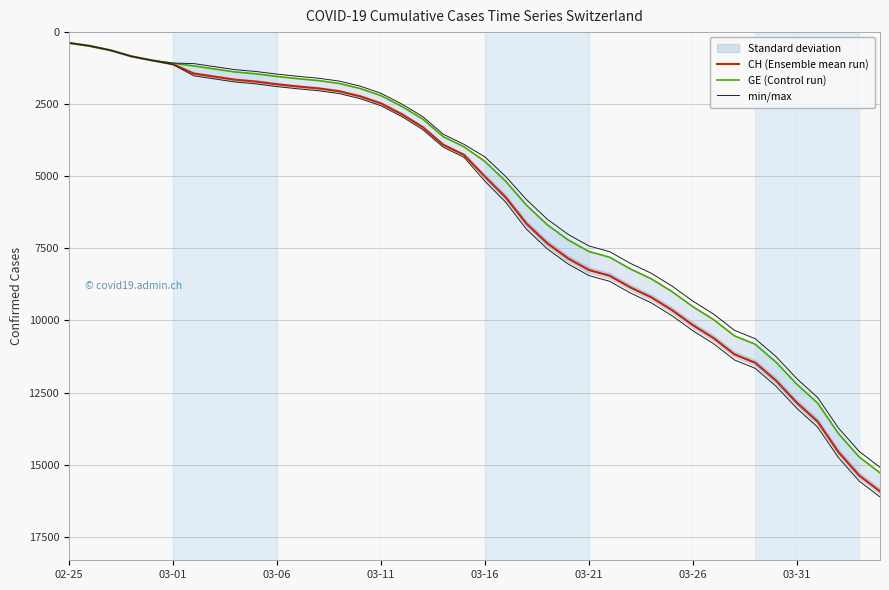

Rank the categories by min/max value from highest to lowest.

39, 38, 37, 36, 35, 34, 33, 32, 31, 30, 29, 28, 27, 26, 25, 24, 23, 22, 21, 20, 19, 18, 17, 16, 15, 14, 13, 12, 11, 10, 9, 8, 03-31, 03-26, 03-21, 03-16, 03-11, 03-06, 03-01, 02-25